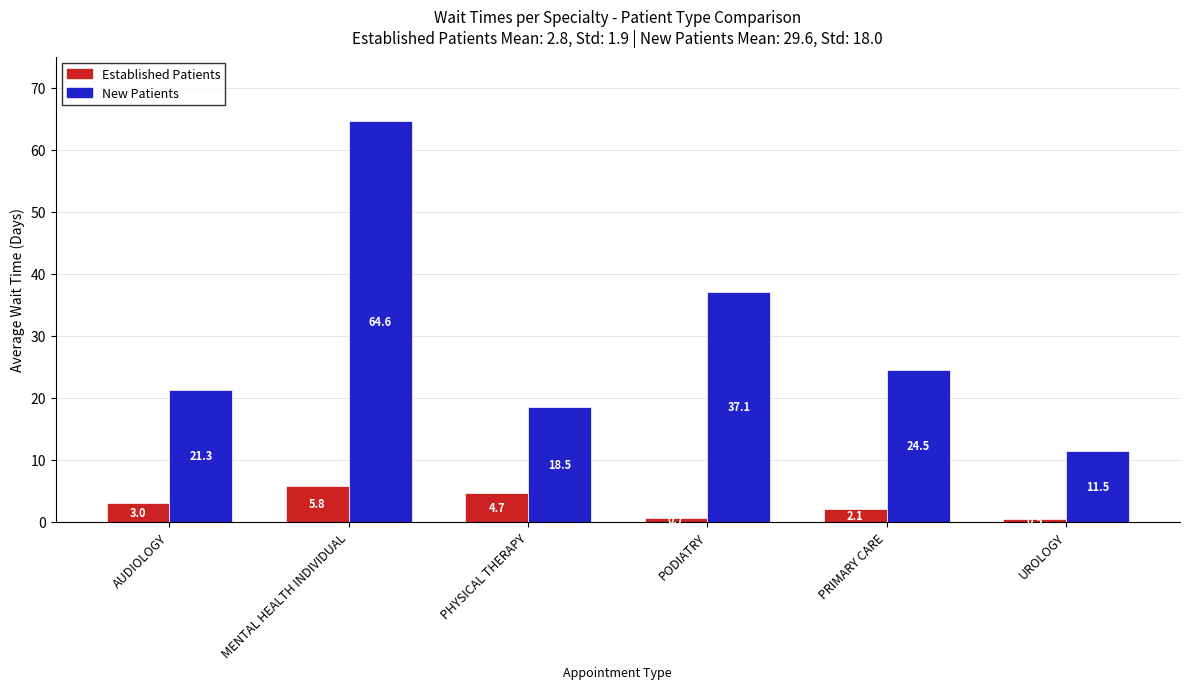

Are the bars horizontal?

No